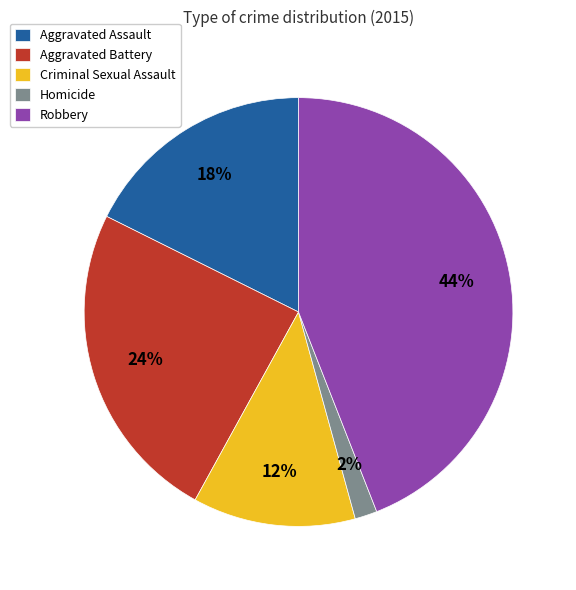

Count the number of slices in the pie.

5